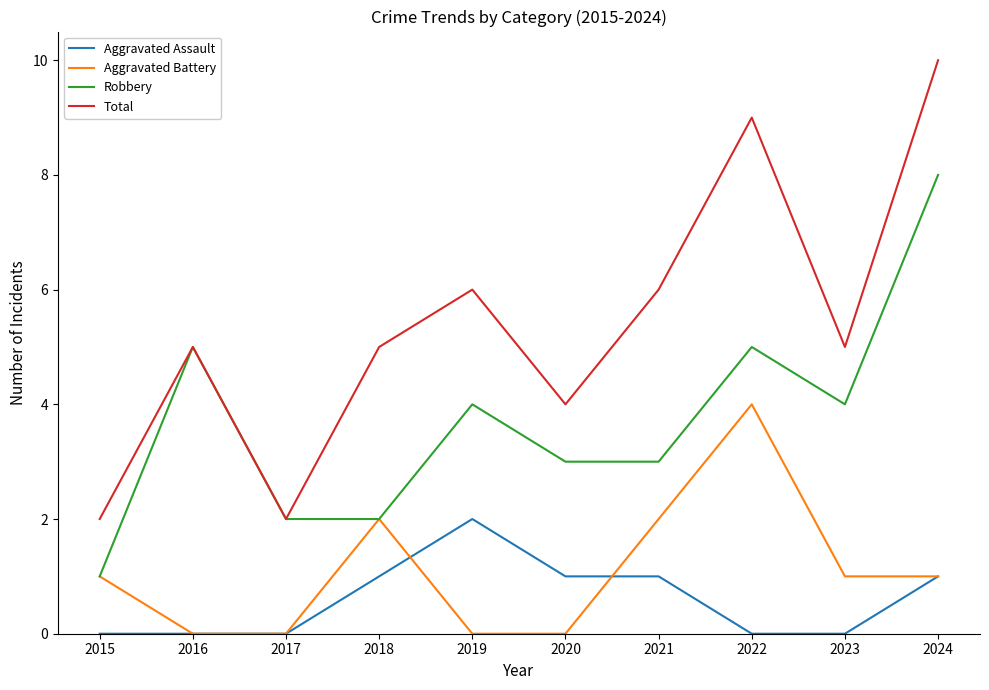

Which series changed the most between 2018 and 2023?

Robbery